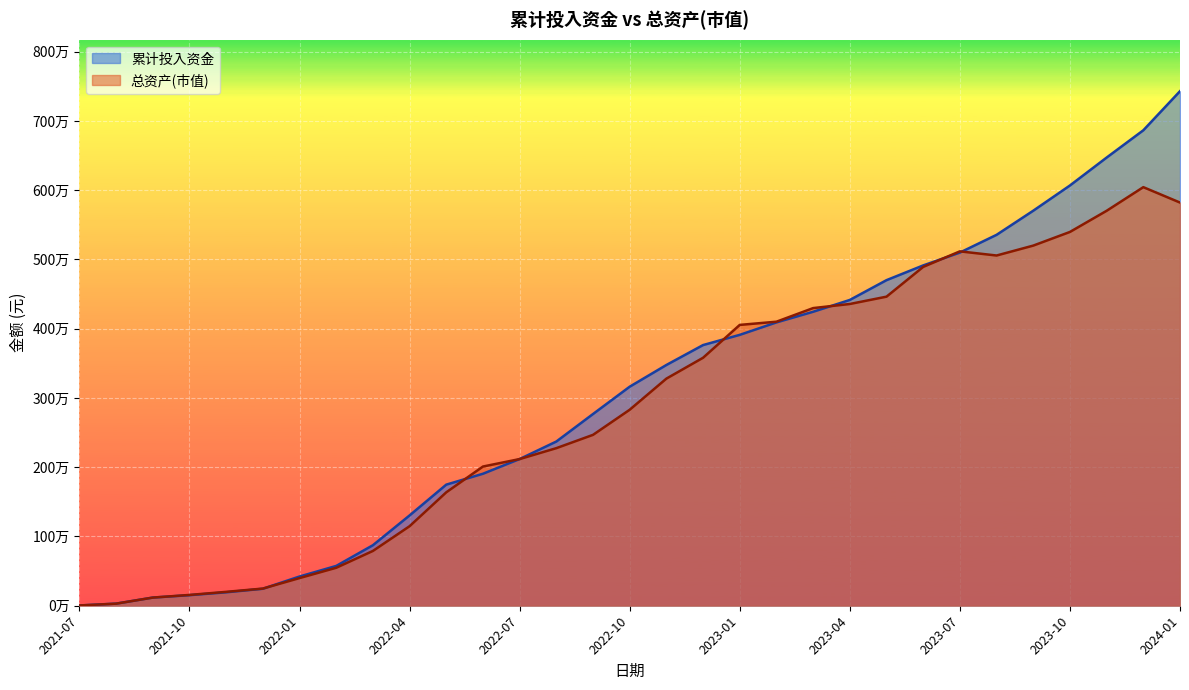

What is the total value across all series at 2021-10?

308525.0